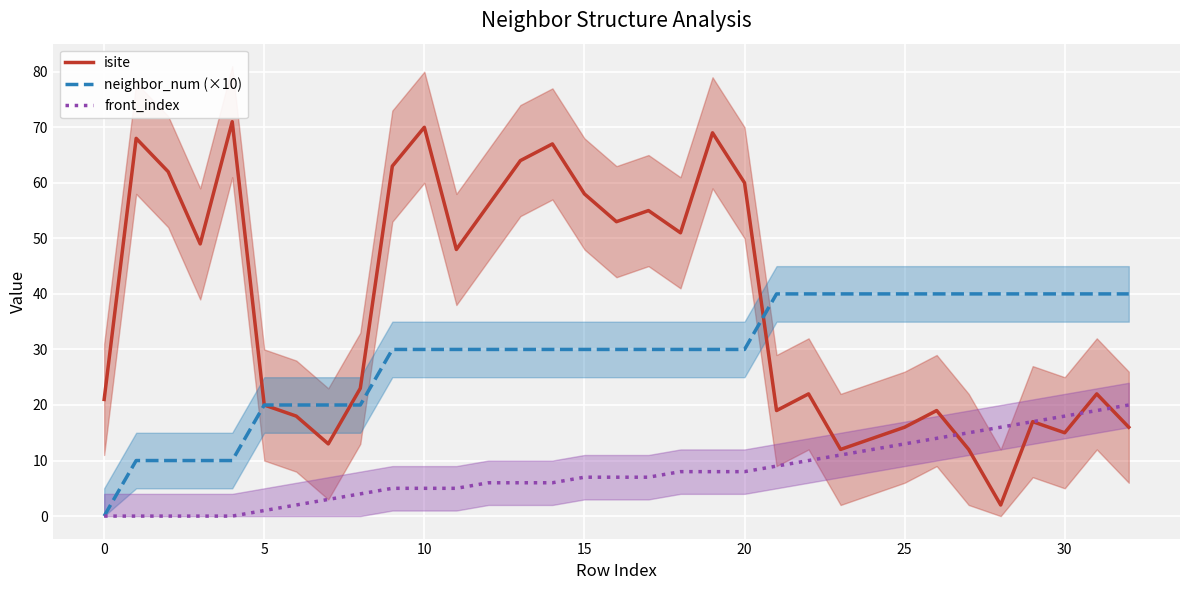

True or false: front_index has a value of 18 at 30.

True